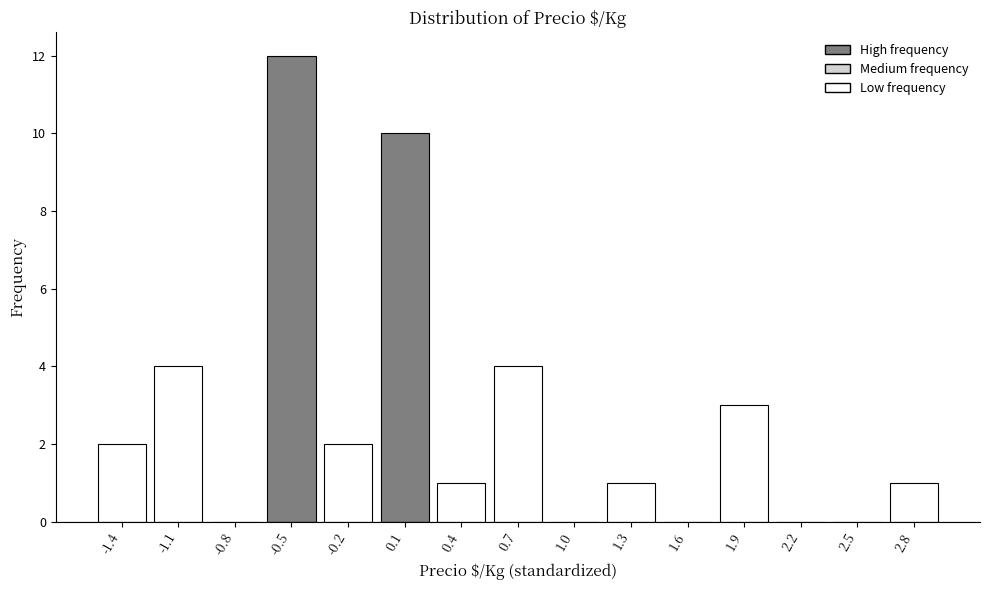

Reading left to right, transcribe this chart: for each bar, give the range it covers on the x-axis and its height. Neither the bar edges nor the heights are printed on the chart, so give them approximately, as read against the axes.

-1.60 to -1.25: 2
-1.25 to -0.95: 4
-0.95 to -0.65: 0
-0.65 to -0.35: 12
-0.35 to -0.05: 2
-0.05 to 0.25: 10
0.25 to 0.55: 1
0.55 to 0.85: 4
0.85 to 1.15: 0
1.15 to 1.45: 1
1.45 to 1.75: 0
1.75 to 2.10: 3
2.10 to 2.40: 0
2.40 to 2.70: 0
2.70 to 3.00: 1